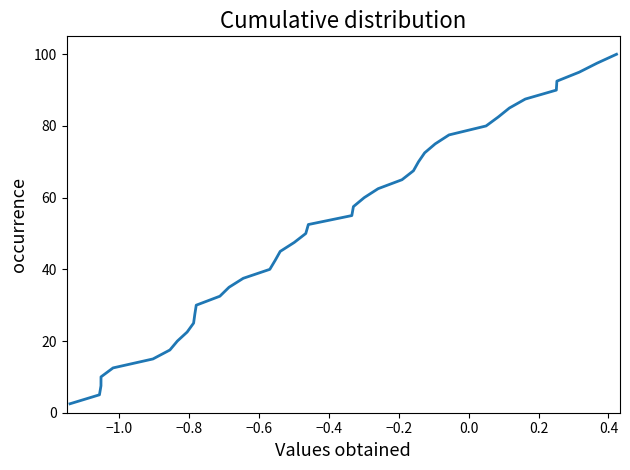

What is the minimum value shown in the chart?

2.5